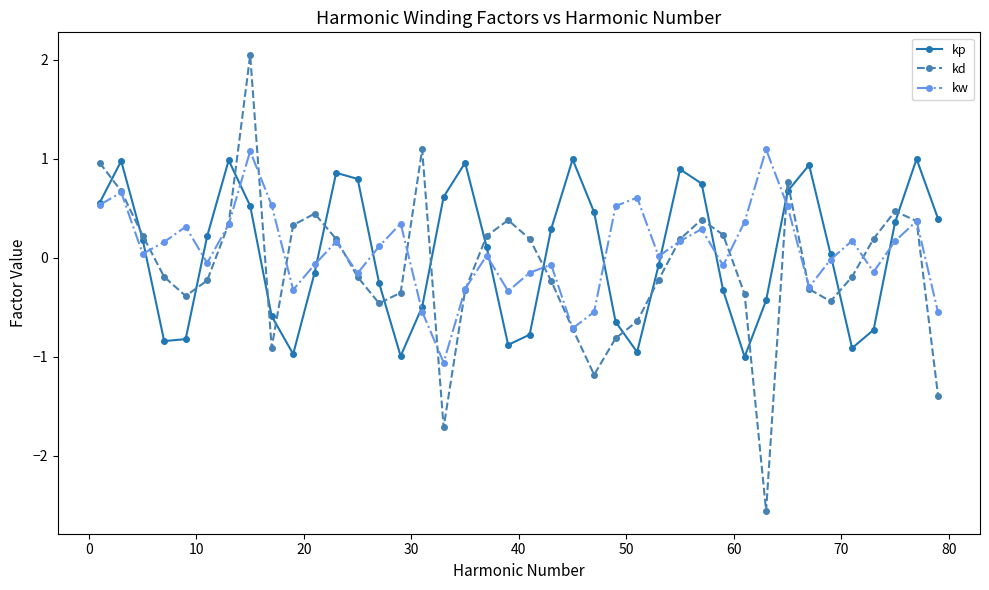

What is the value of the kp point at the 17th from the left?

0.6